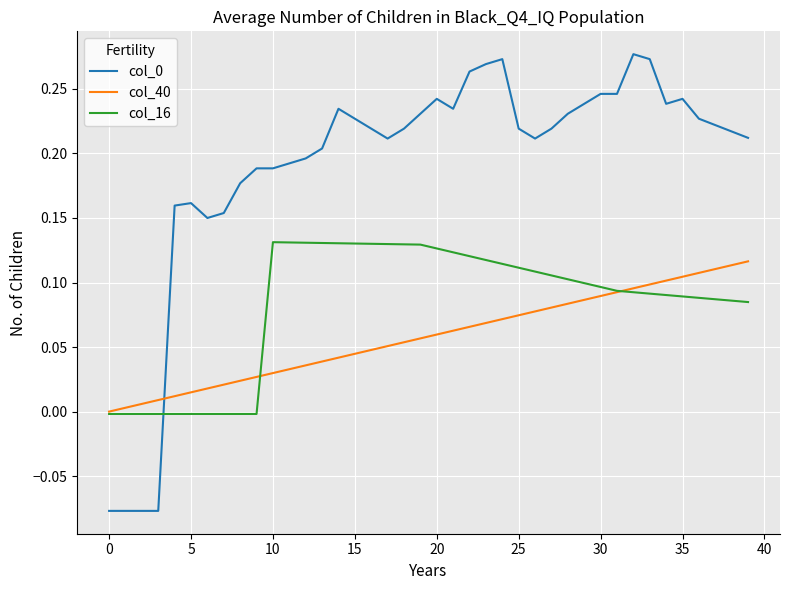

True or false: col_16 and col_0 intersect in this chart.

True